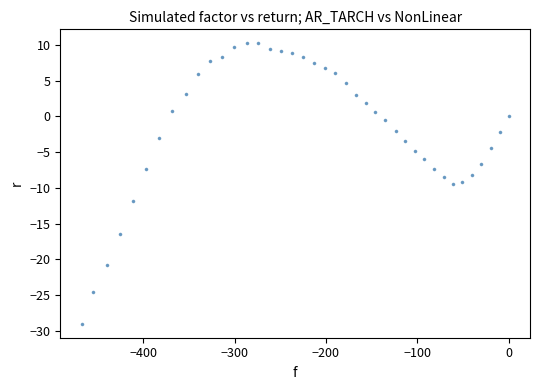

What is the range of X values (max minus min)?

467.4